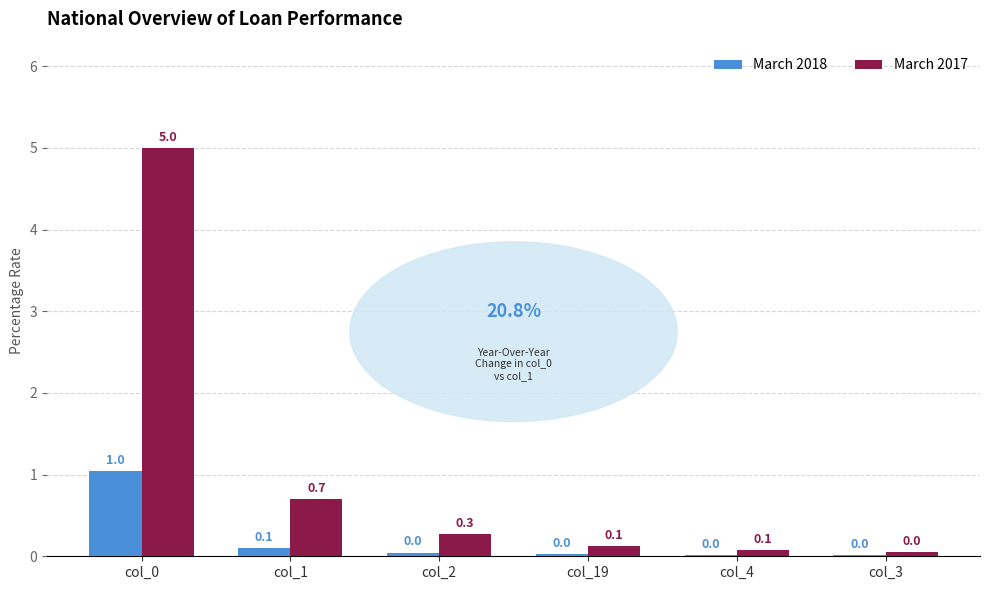

What are all the series names shown in the legend?

March 2018, March 2017